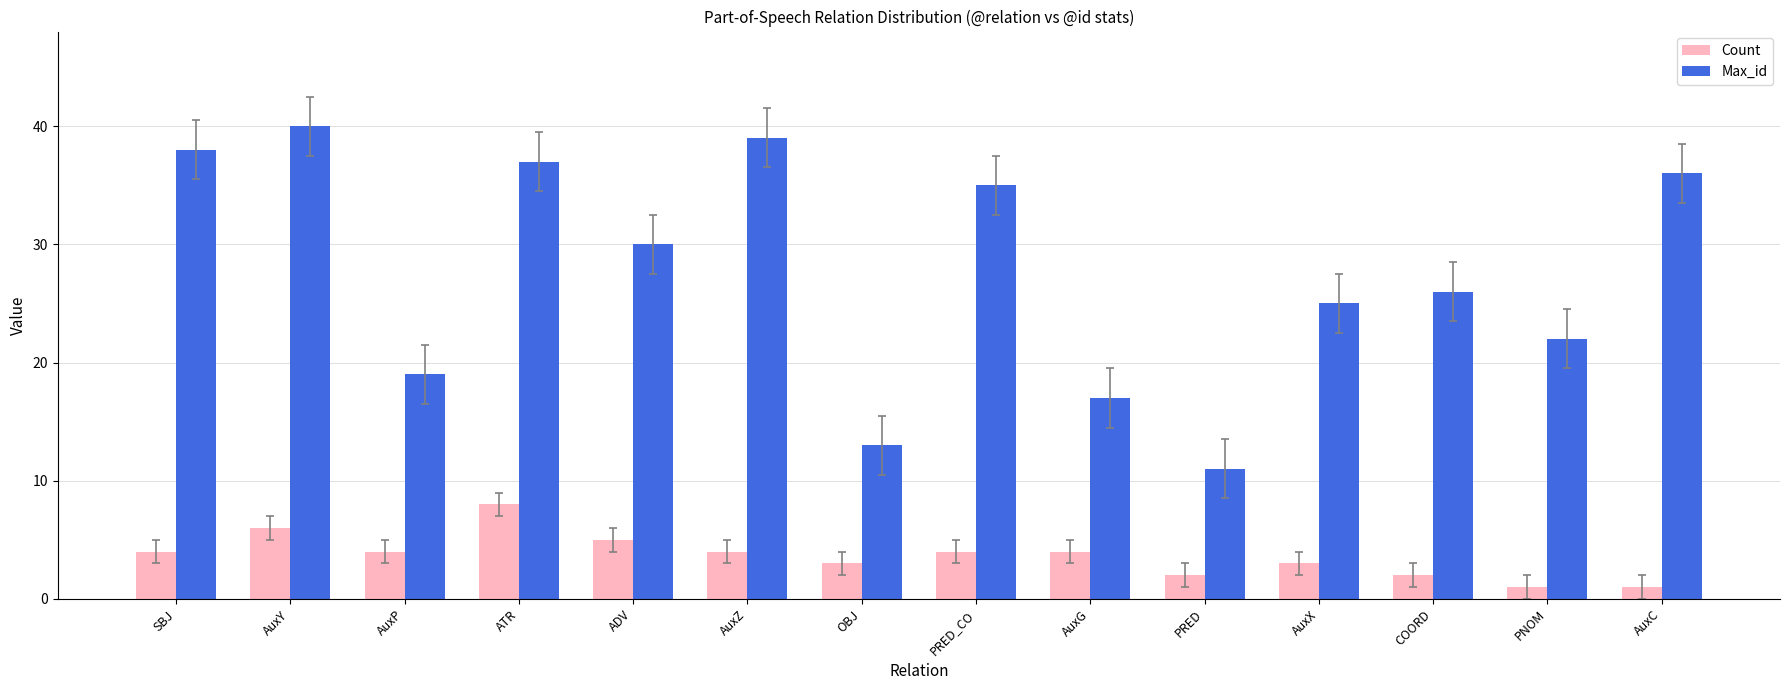

What value does the Count series have at AuxC?

1